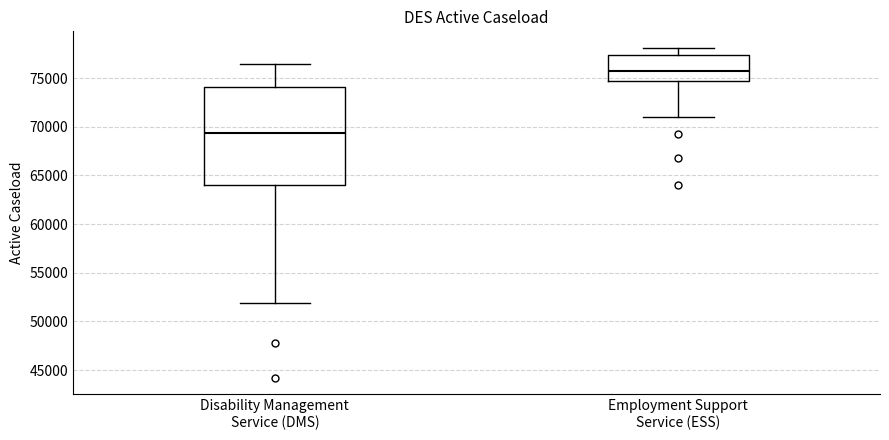

Which box has the highest median line?

Employment Support Service (ESS)